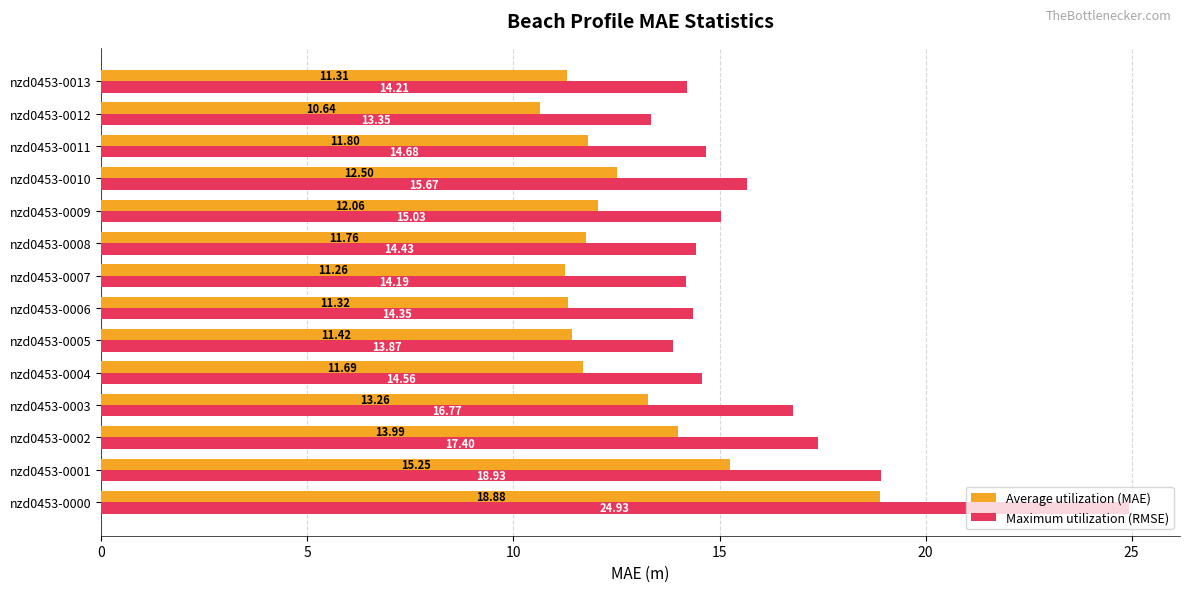

Which series changed the most between nzd0453-0008 and nzd0453-0011?

Maximum utilization (RMSE)